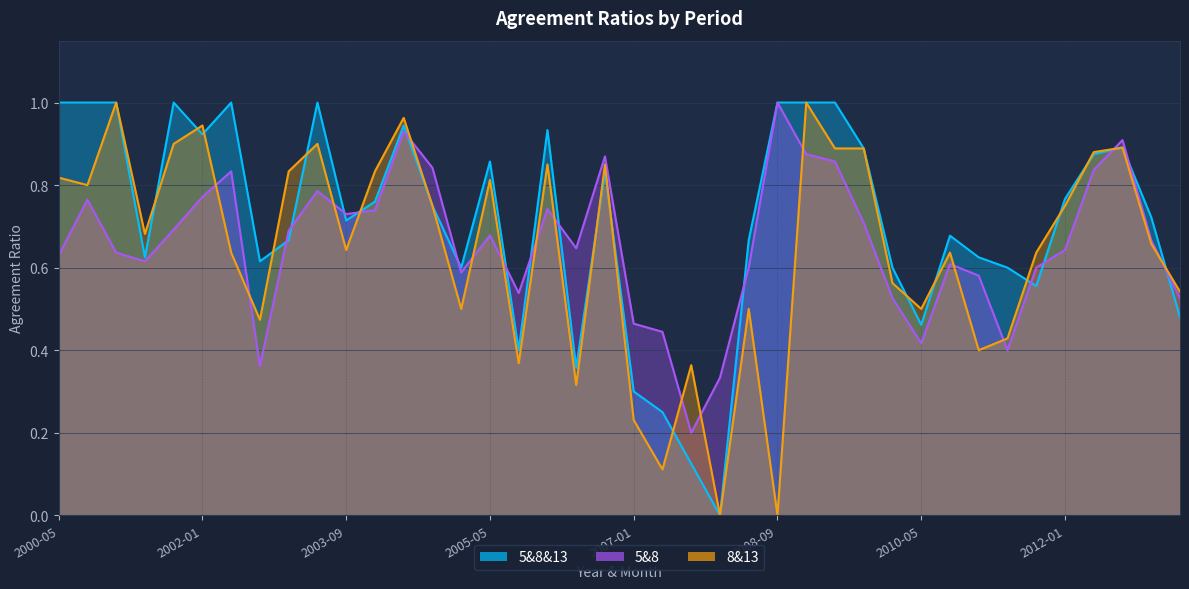

Which category has the highest value across all series?

2000-05